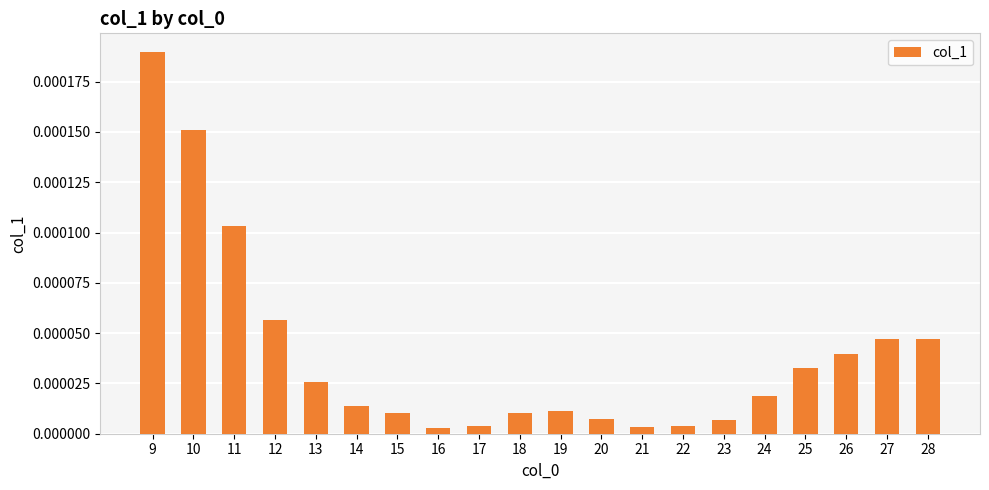

Which has a higher value, 20 or 19?

19